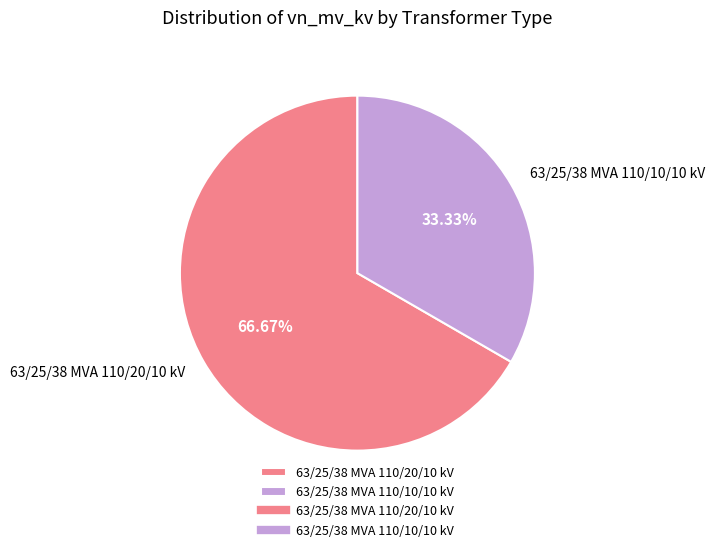

True or false: 63/25/38 MVA 110/20/10 kV accounts for 67% of the total.

True